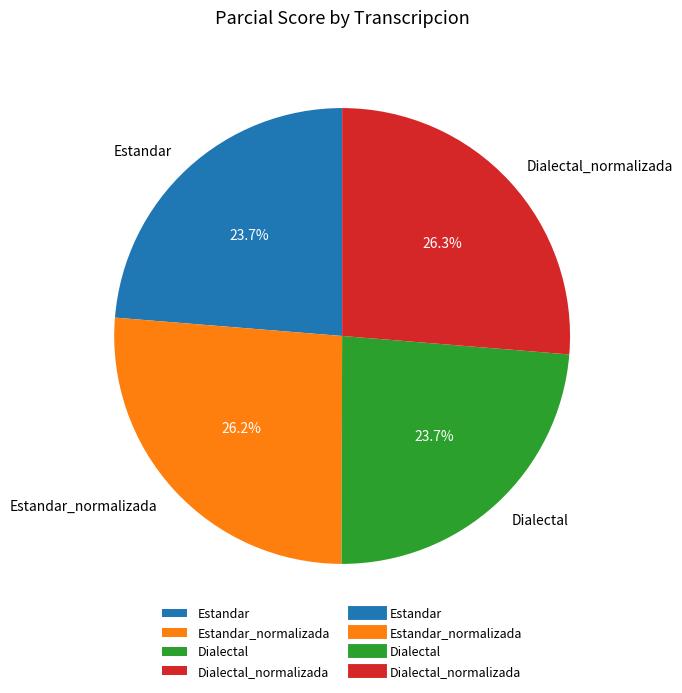

How many segments does this pie chart have?

4